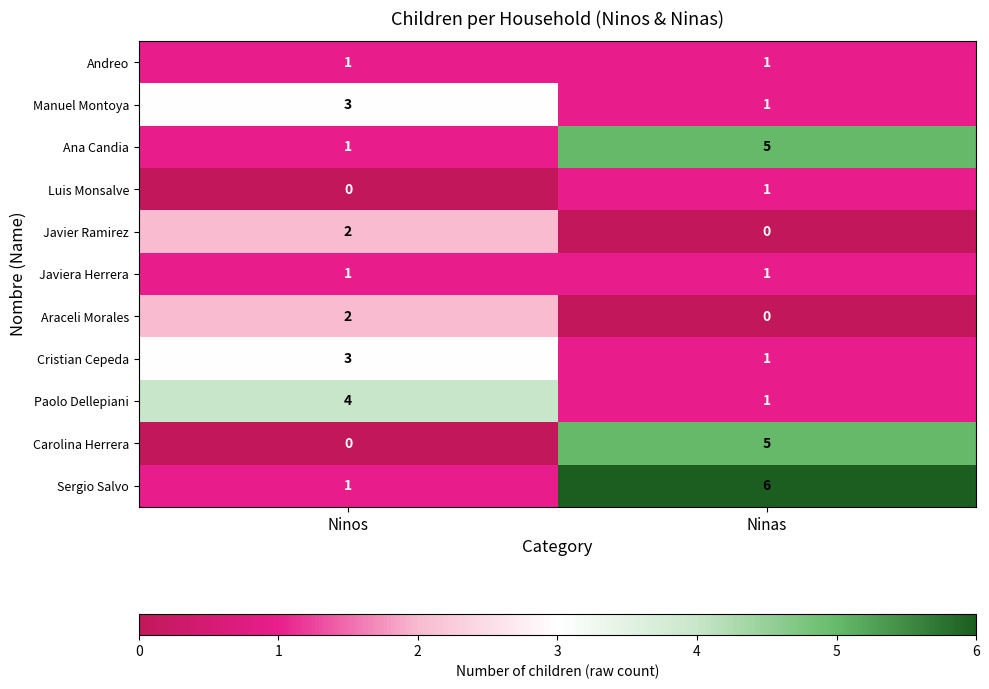

What is the spread (max minus min) of values at Ninos?

4